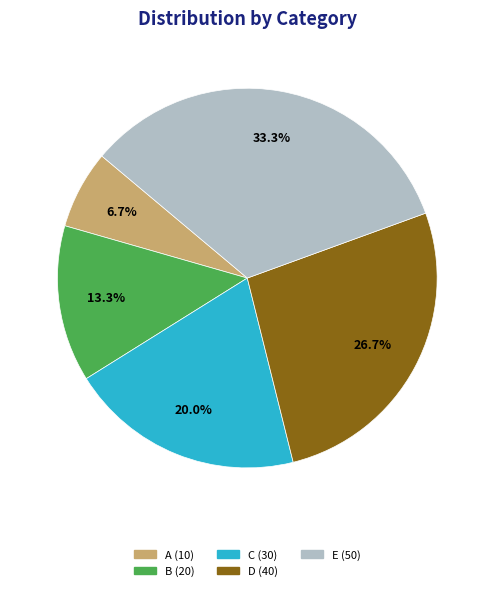

How many slices are in this pie chart?

5